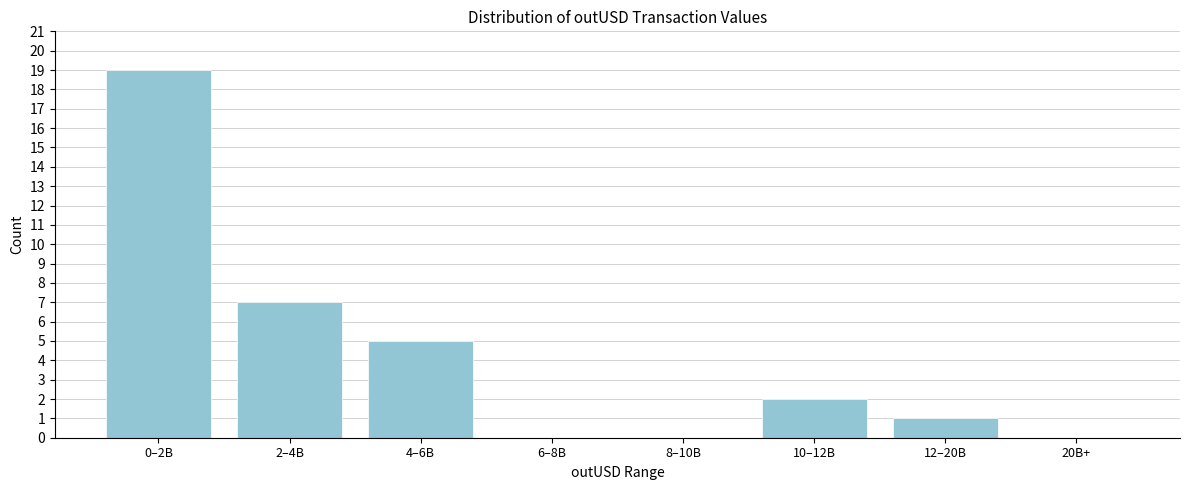

What is the change in value from 0–2B to 12–20B?

-18